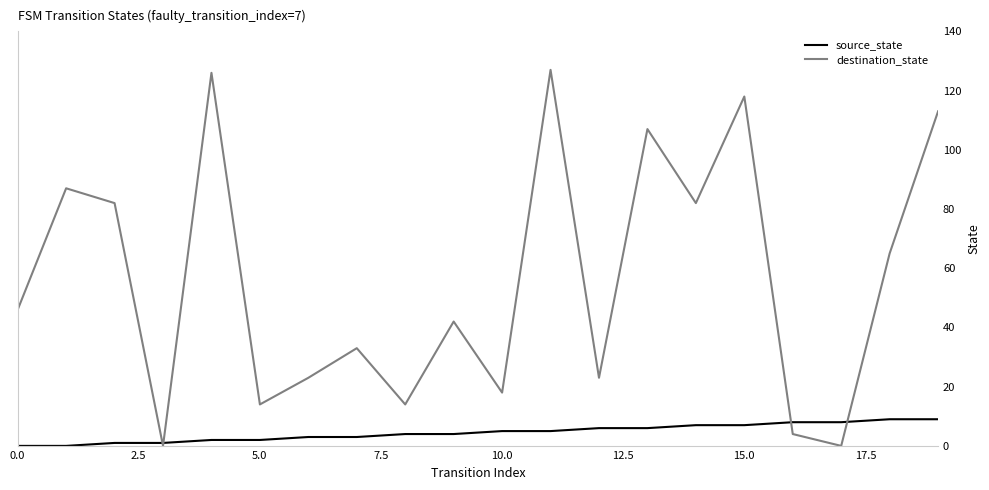

True or false: source_state and destination_state cross at least once.

True